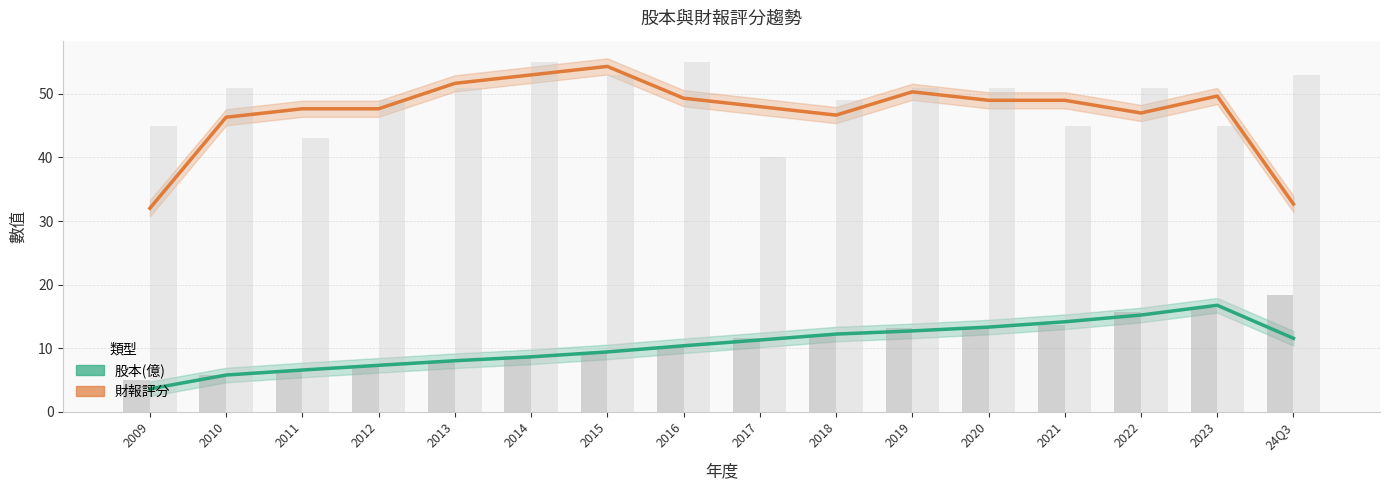

Rank the series by their maximum value, from highest to lowest.

財報評分, 股本(億)